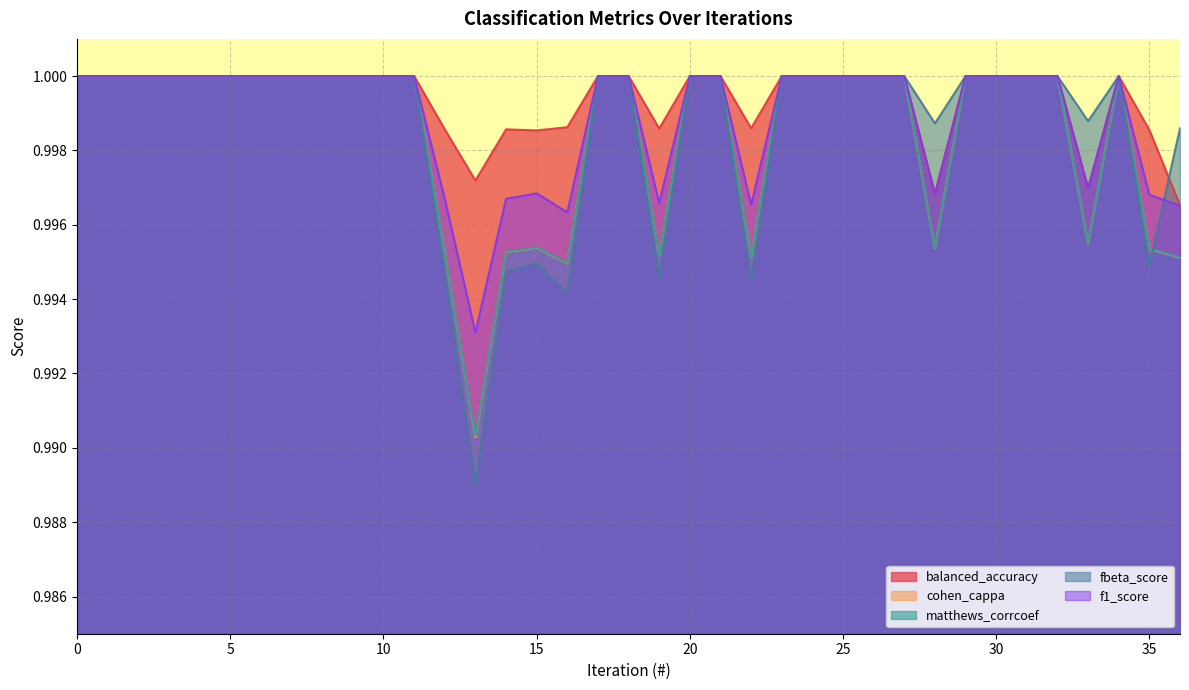

Where do f1_score and fbeta_score first cross each other?

35 and 36